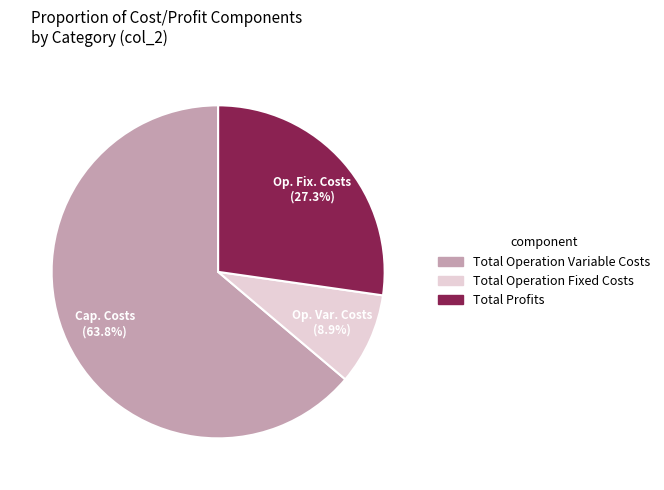

Does any single category account for the majority?

Yes